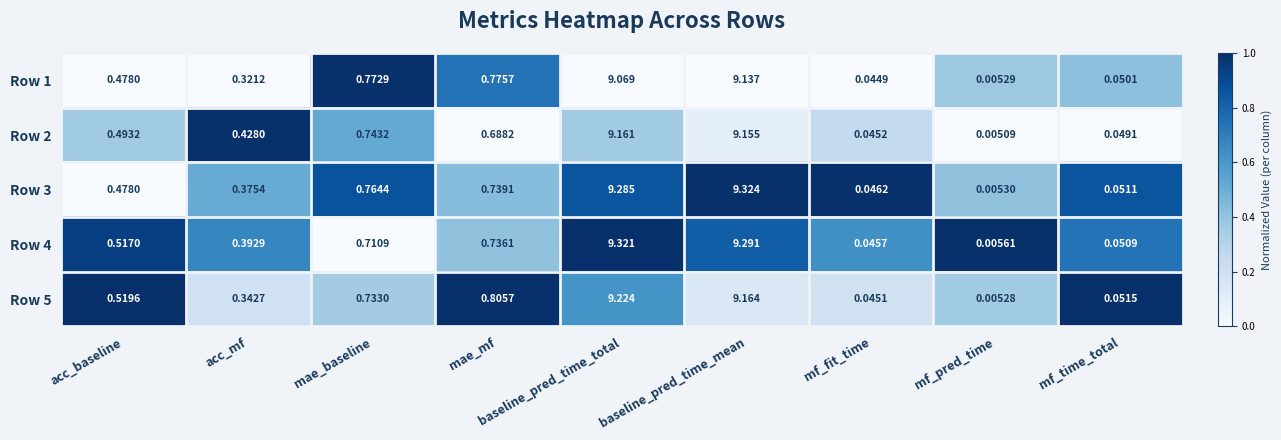

Is the value of Row 5 at baseline_pred_time_mean greater than the value of Row 2 at mf_pred_time?

Yes